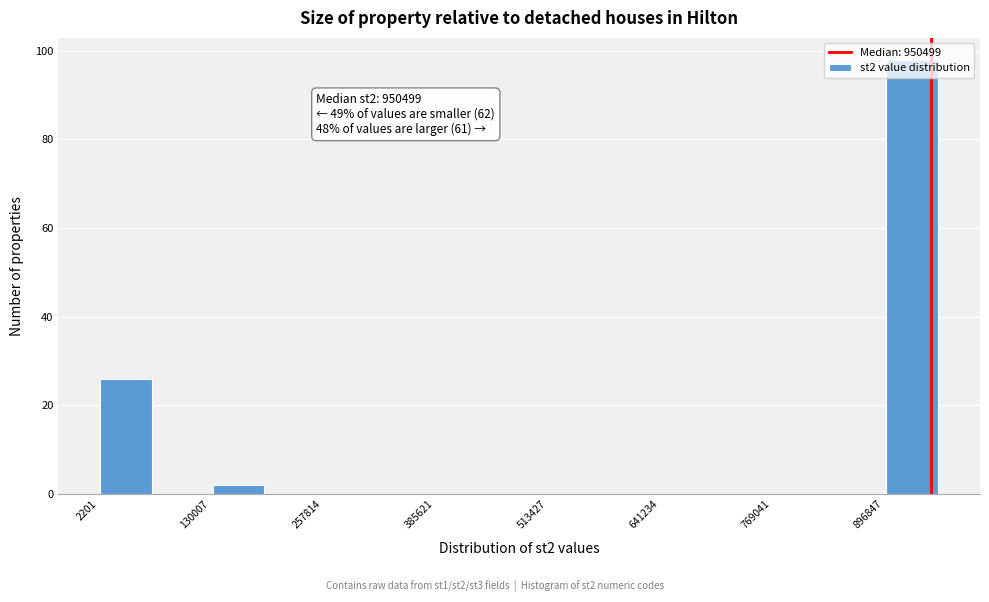

Read against the x-axis, roughly where is the centre of the tallest bar?

920000